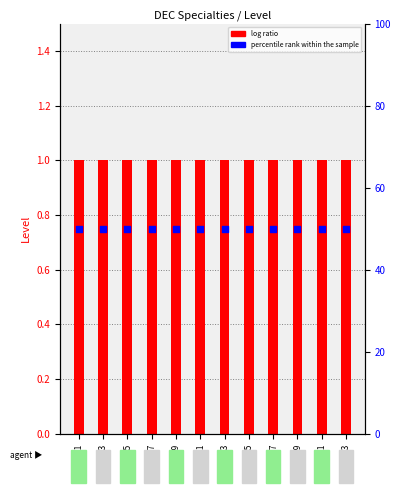

Which series reaches the maximum Y coordinate?

percentile rank within the sample